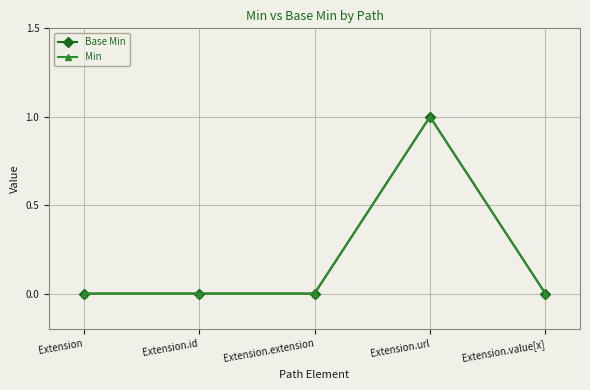

Reading left to right, extract all data points from this chart.

Base Min: Extension=0	Extension.id=0	Extension.extension=0	Extension.url=1	Extension.value[x]=0
Min: Extension=0	Extension.id=0	Extension.extension=0	Extension.url=1	Extension.value[x]=0